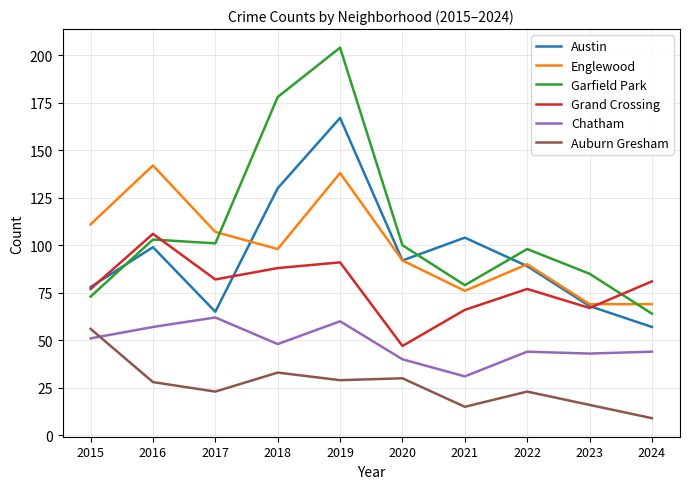

How many lines are shown in the chart?

6